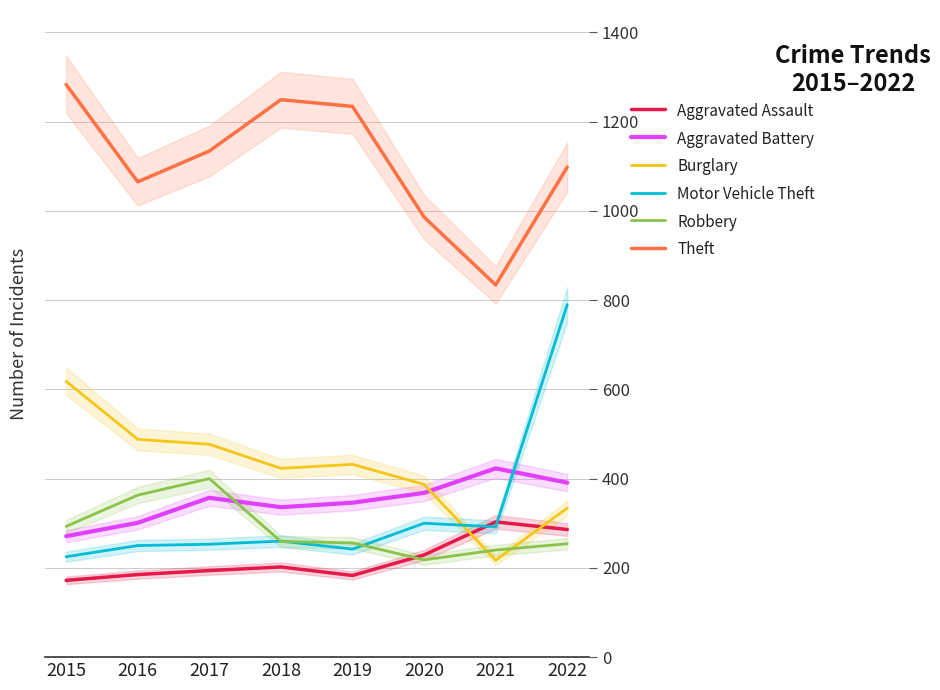

Read the Aggravated Battery value at 2018, to the nearest 50.

350